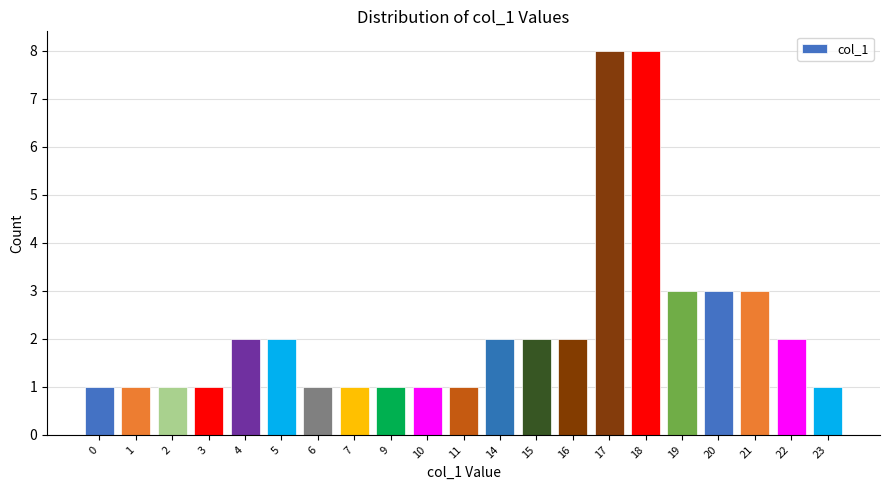

What is the difference between the second highest and second lowest values?

7